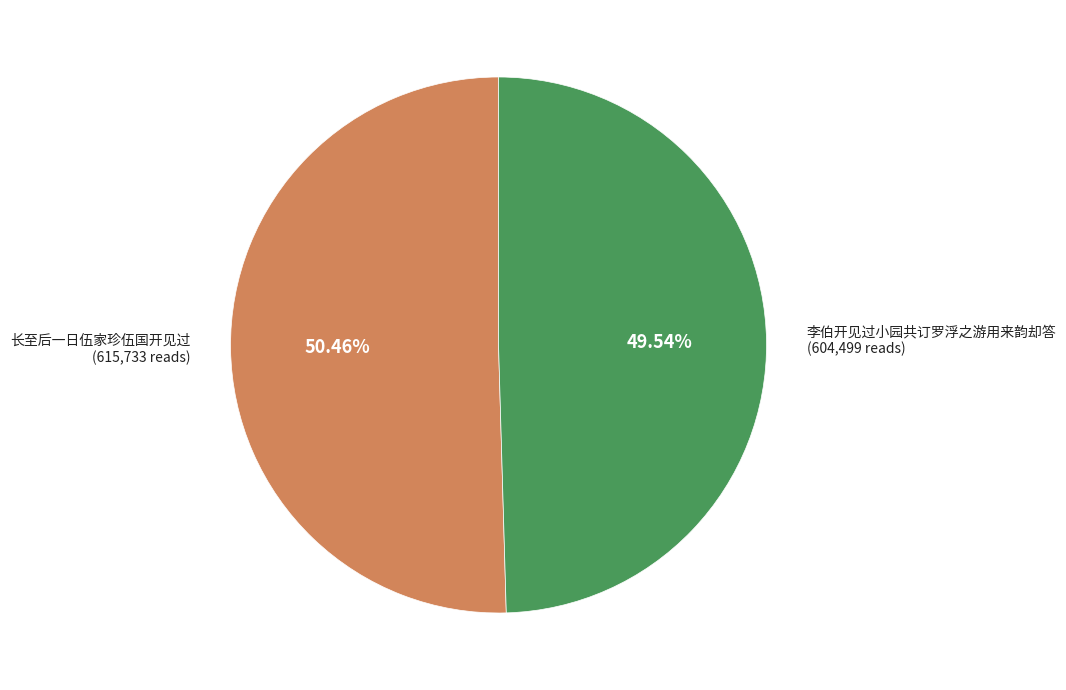

Does any single category account for the majority?

Yes